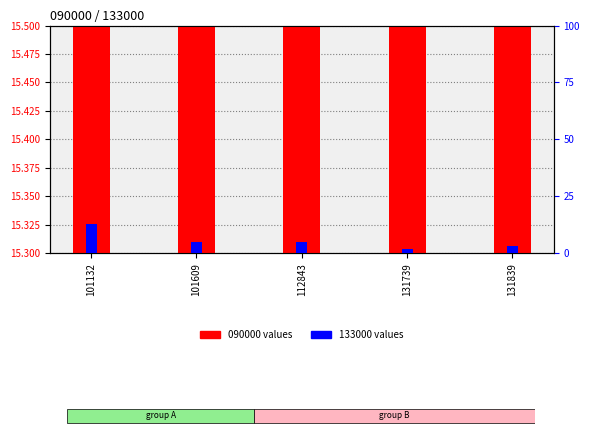

What is the total value across all series at 101609?

20.5